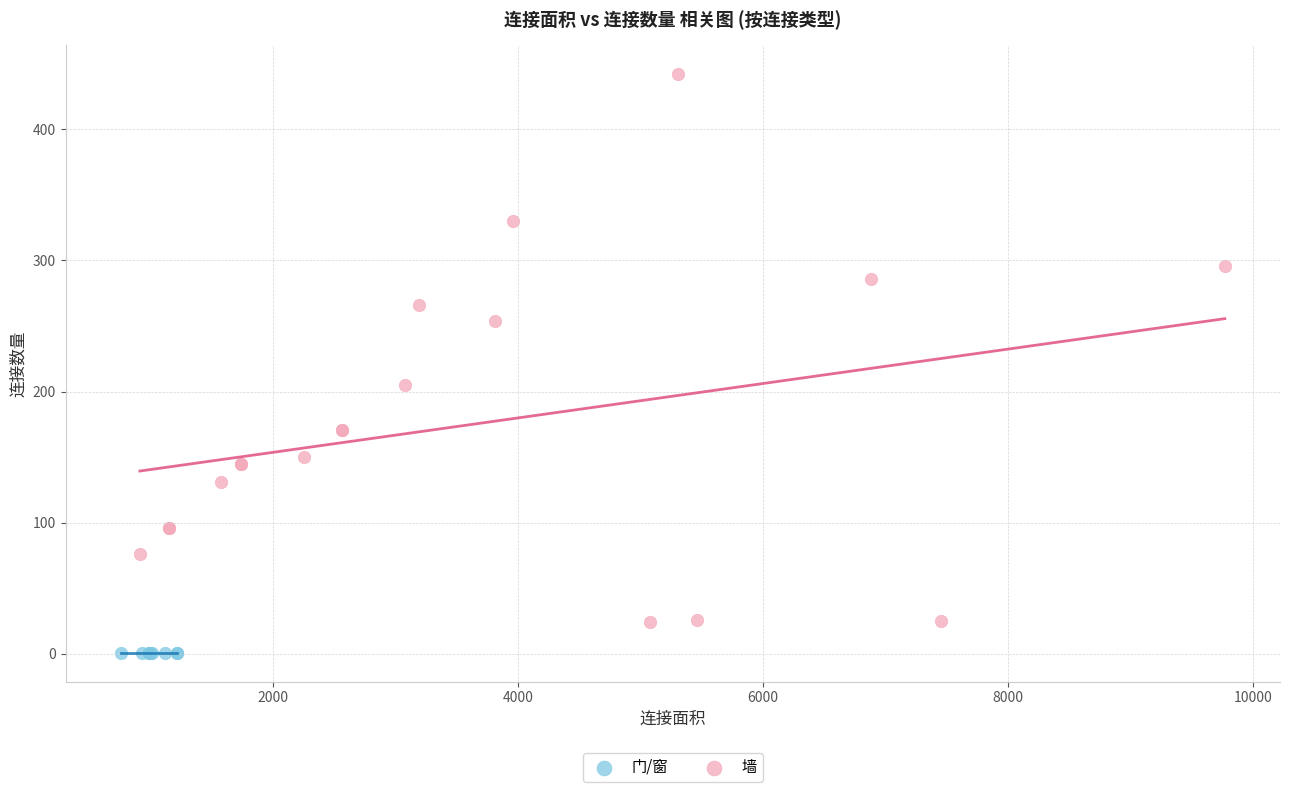

Which series contains the highest Y value?

墙